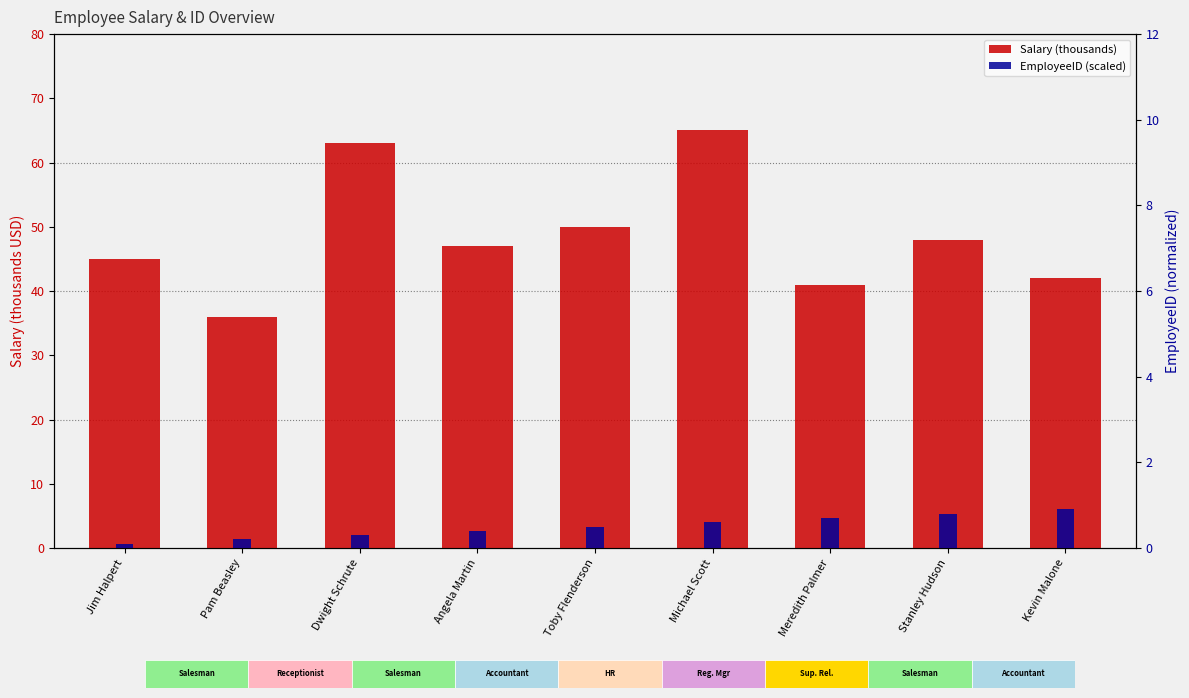

Reading left to right, what are all the values shown in this chart?

Salary (thousands): 45.0	36.0	63.0	47.0	50.0	65.0	41.0	48.0	42.0
EmployeeID (scaled): 0.1	0.2	0.3	0.4	0.5	0.6	0.7	0.8	0.9